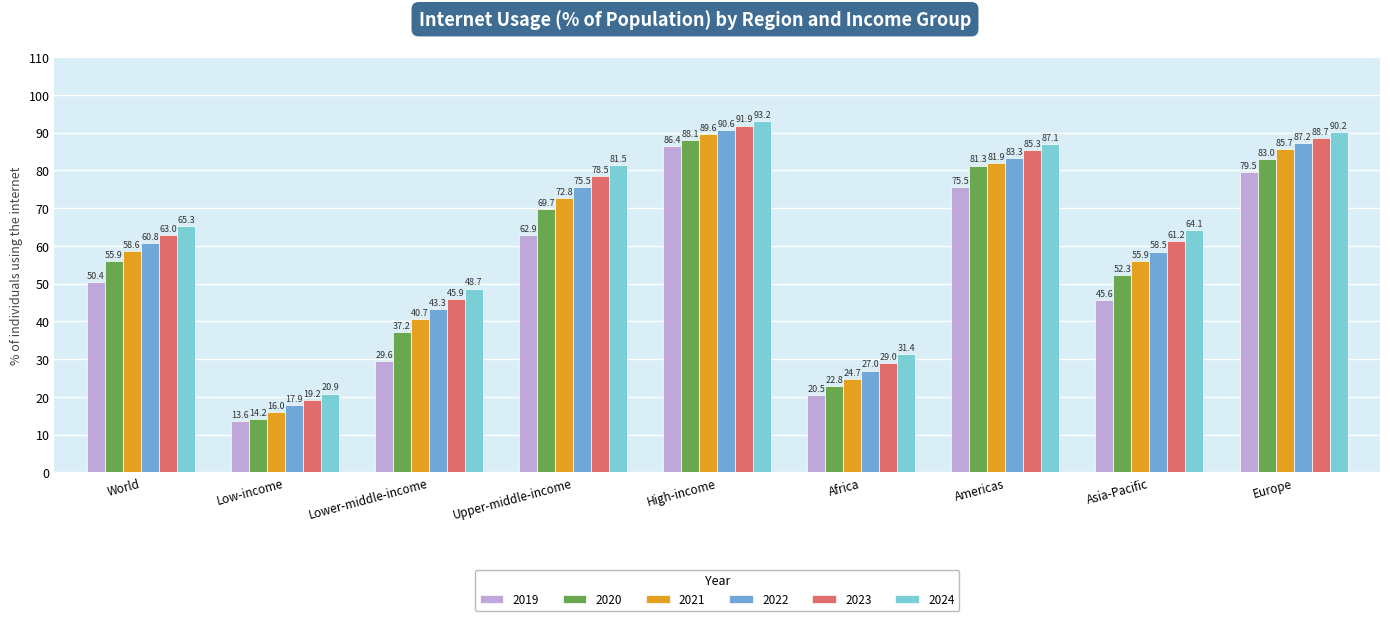

The value of 2023 at World is 63.0. True or false?

True